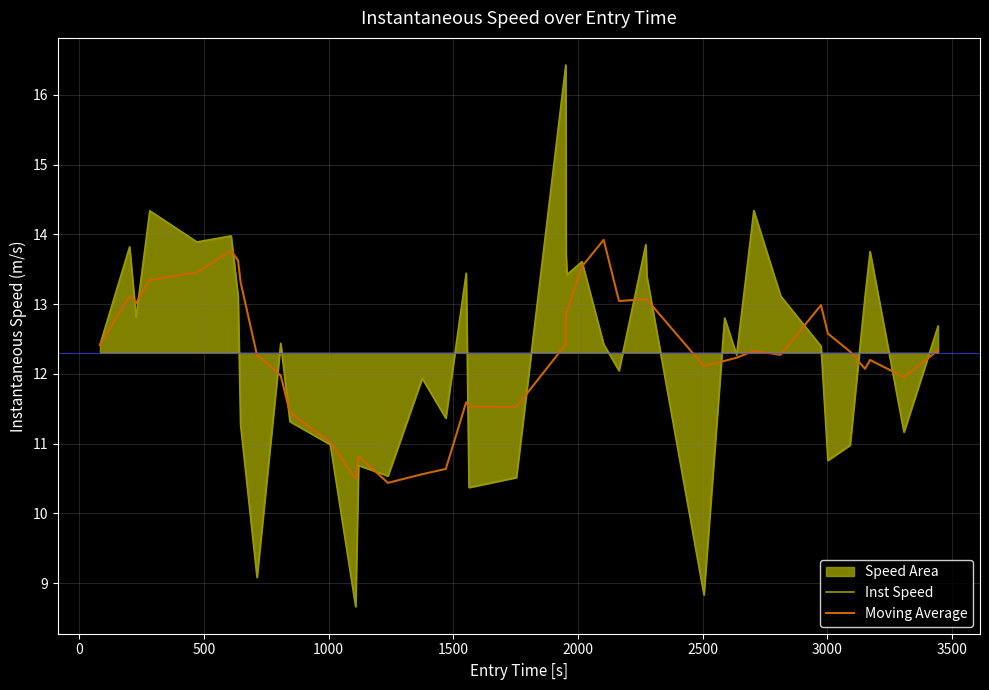

How many lines are shown in the chart?

2